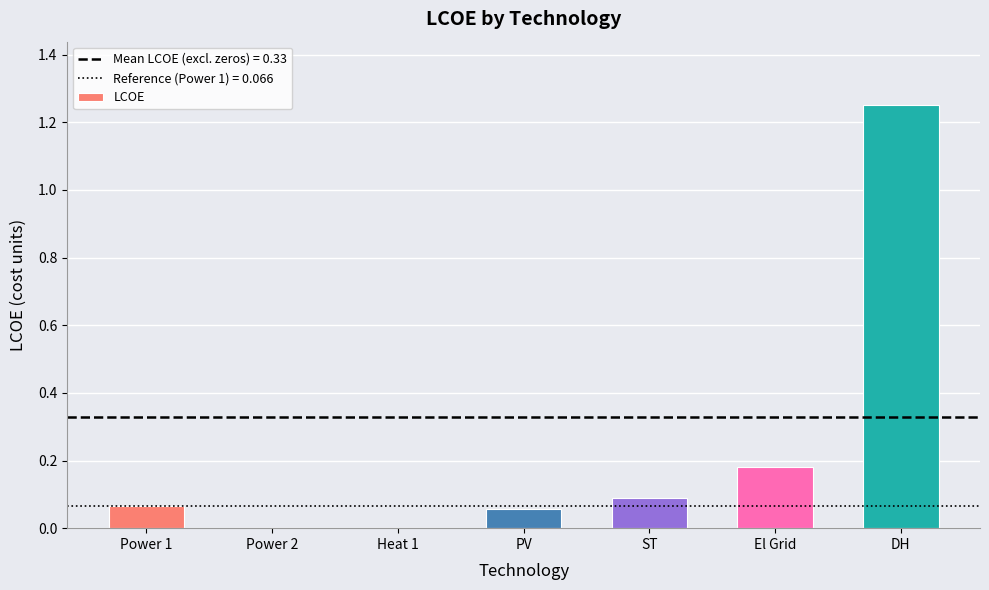

Is it true that the value at ST is 0.1?

True